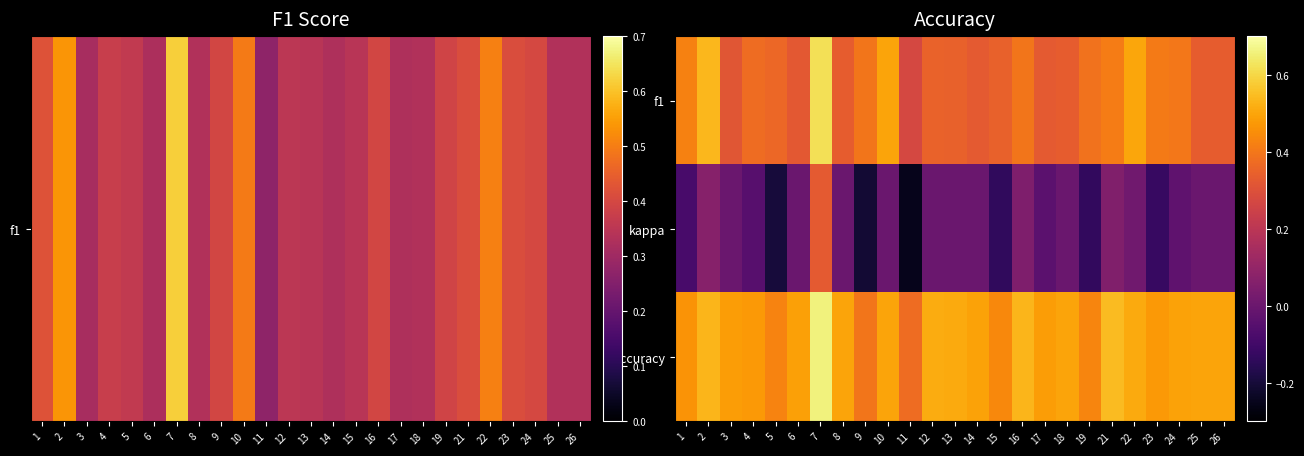

Reading left to right, list all the values displayed in this chart.

f1: 1=0.4	2=0.5	3=0.3	4=0.4	5=0.4	6=0.3	7=0.6	8=0.3	9=0.4	10=0.5	11=0.3	12=0.4	13=0.3	14=0.3	15=0.3	16=0.4	17=0.3	18=0.3	19=0.4	21=0.4	22=0.5	23=0.4	24=0.4	25=0.3	26=0.3
kappa: 1=-0.1	2=0.1	3=0.0	4=-0.0	5=-0.2	6=0.0	7=0.3	8=0.0	9=-0.2	10=0.0	11=-0.2	12=0.0	13=0.0	14=0.0	15=-0.1	16=0.0	17=-0.0	18=0.0	19=-0.1	21=0.1	22=0.0	23=-0.1	24=-0.0	25=0.0	26=0.0
accuracy: 1=0.5	2=0.5	3=0.5	4=0.5	5=0.4	6=0.5	7=0.7	8=0.5	9=0.4	10=0.5	11=0.4	12=0.5	13=0.5	14=0.5	15=0.4	16=0.5	17=0.5	18=0.5	19=0.4	21=0.5	22=0.5	23=0.5	24=0.5	25=0.5	26=0.5